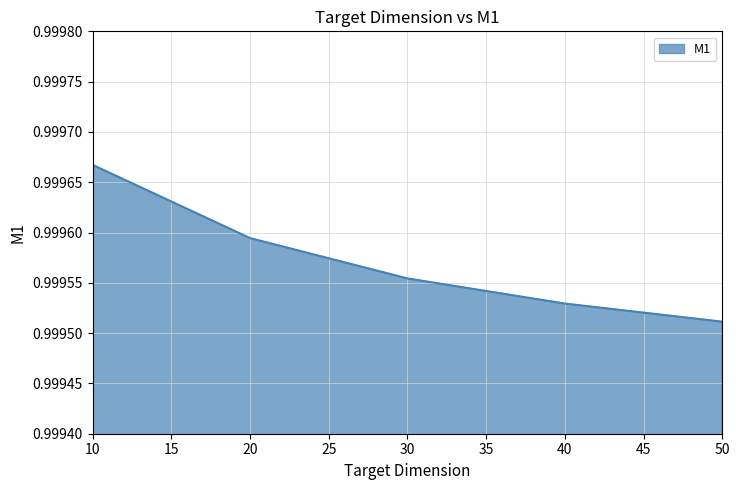

True or false: there are more than 2 points higher than both neighbors.

False